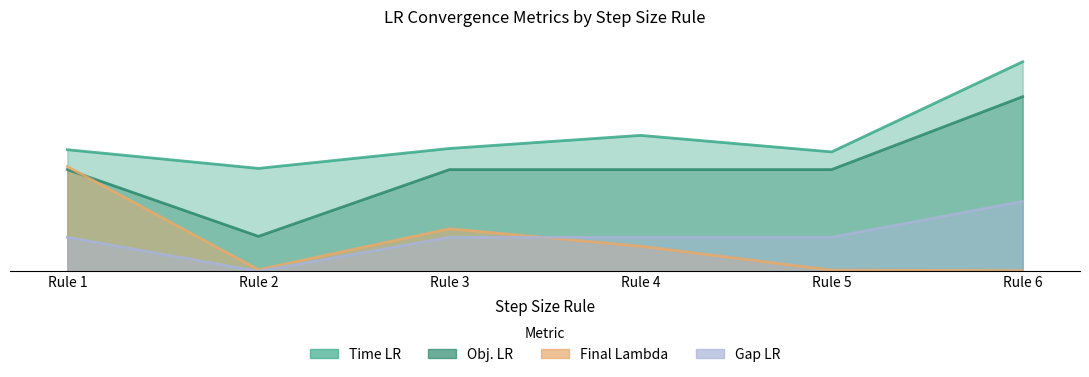

The value of Obj. LR at Rule 3 is 454.0. True or false?

False